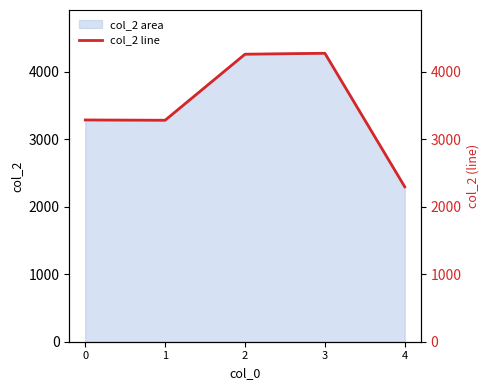

The value at 0 is 3284. True or false?

True